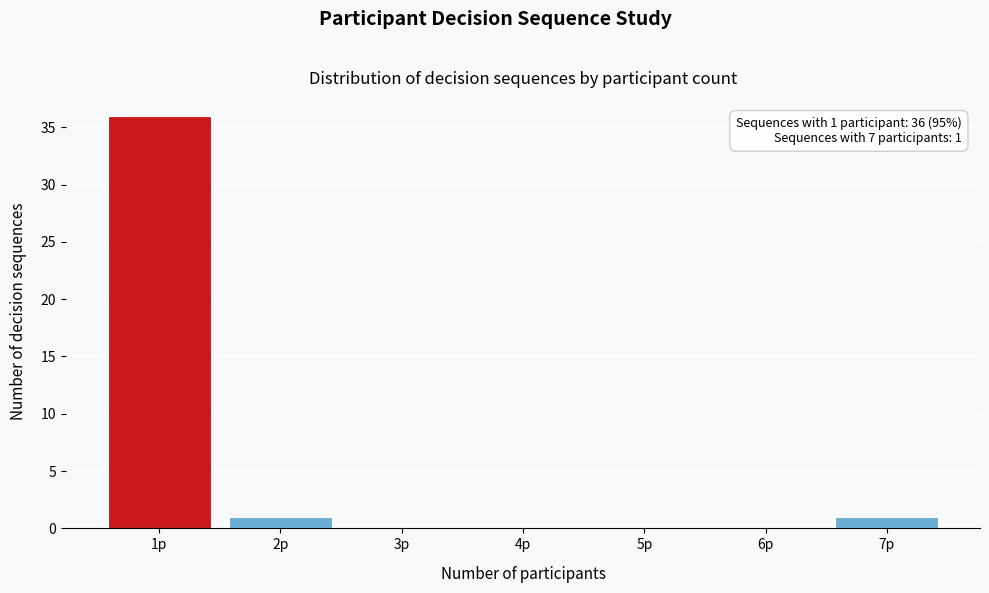

Reading left to right, extract all data points from this chart.

1p=36	2p=1	3p=0	4p=0	5p=0	6p=0	7p=1